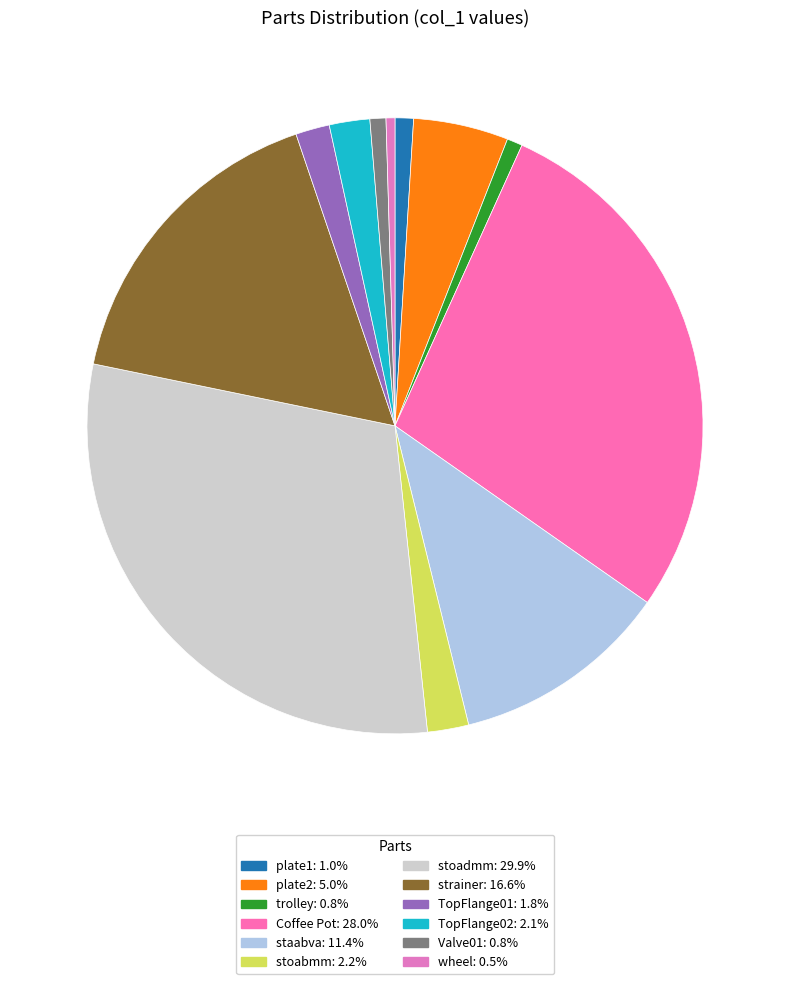

How many slices are in this pie chart?

12